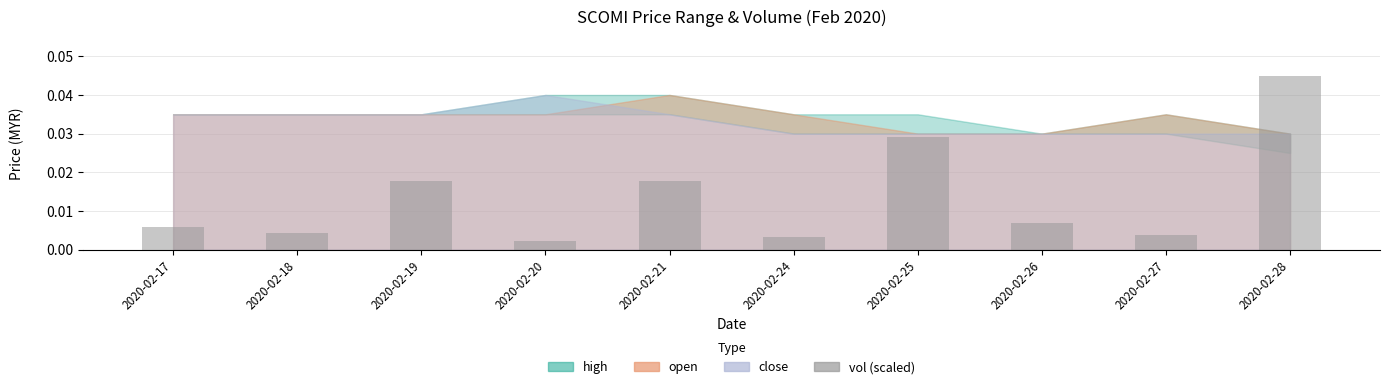

Which category has the highest value across all series?

2020-02-28